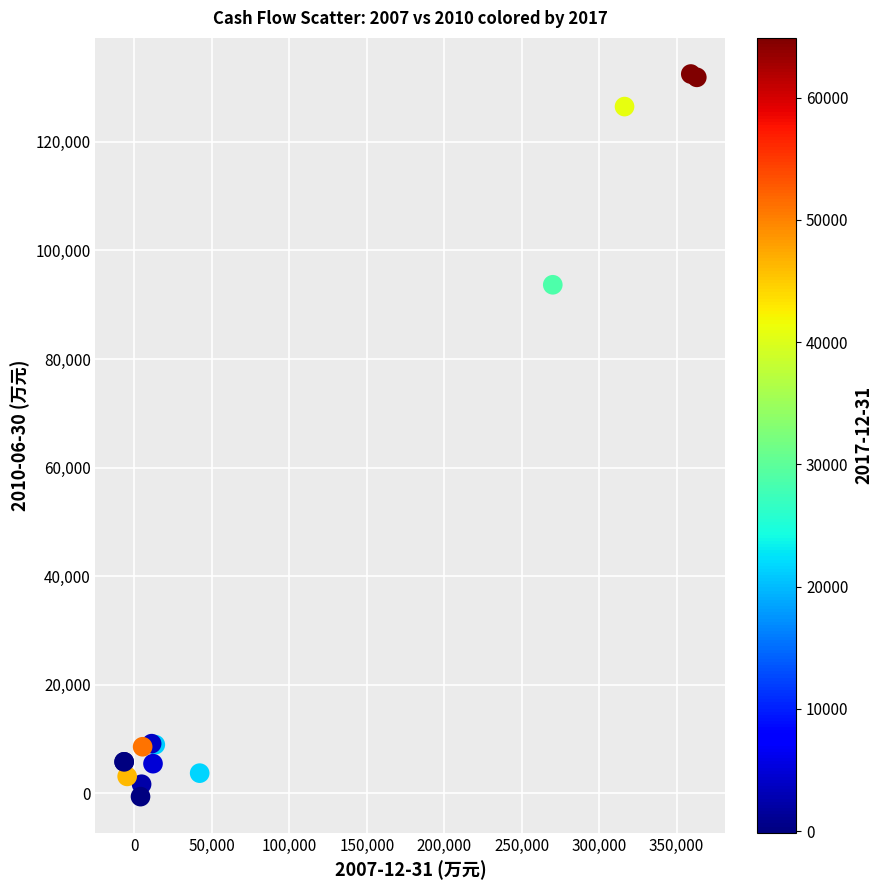

What Y value in the scatter plot is closest to 65946?

93680